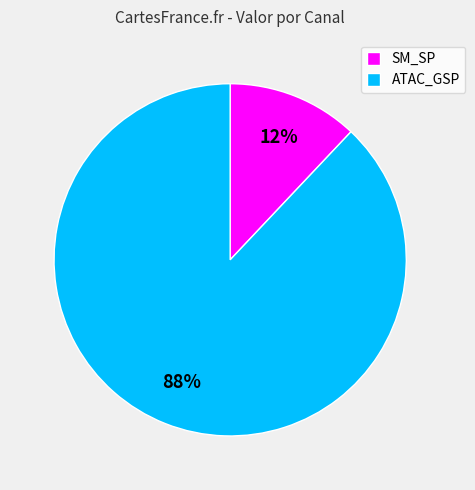

Rank the categories by value from lowest to highest.

SM_SP, ATAC_GSP